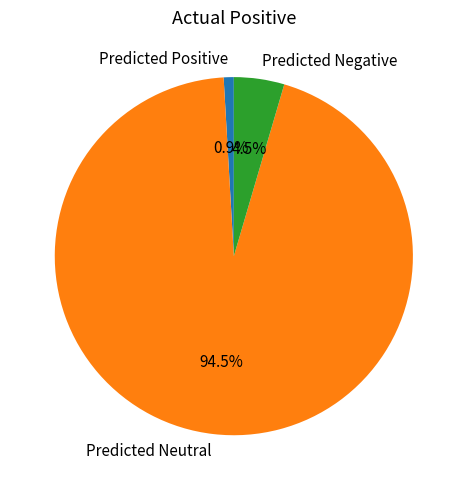

Which slice is the largest?

Predicted Neutral